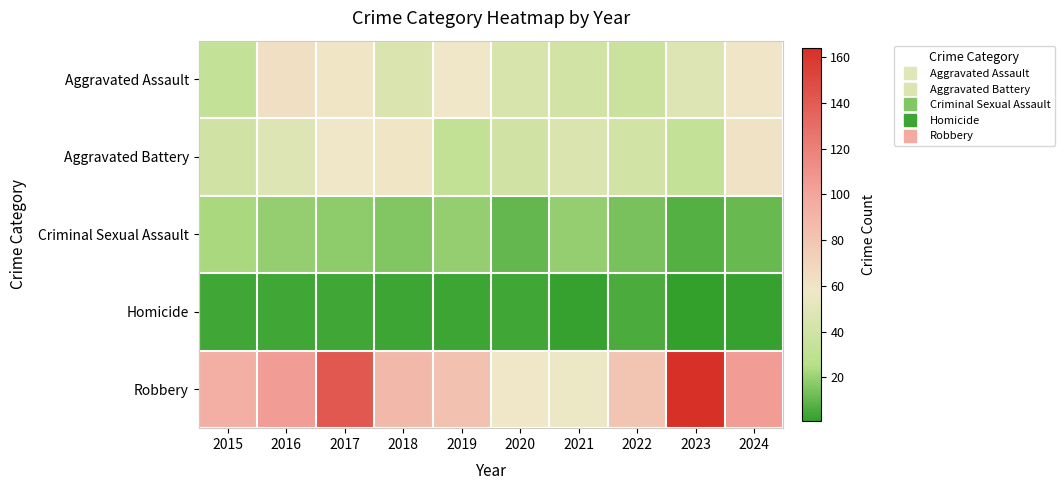

Reading left to right, transcribe all the data shown in this chart.

Aggravated Assault: 2015=33	2016=64	2017=59	2018=45	2019=58	2020=44	2021=41	2022=37	2023=48	2024=60
Aggravated Battery: 2015=40	2016=48	2017=58	2018=59	2019=32	2020=40	2021=45	2022=41	2023=33	2024=61
Criminal Sexual Assault: 2015=23	2016=19	2017=18	2018=16	2019=19	2020=10	2021=19	2022=14	2023=8	2024=11
Homicide: 2015=4	2016=4	2017=4	2018=3	2019=3	2020=4	2021=2	2022=6	2023=1	2024=2
Robbery: 2015=94	2016=105	2017=142	2018=88	2019=83	2020=58	2021=56	2022=80	2023=164	2024=105